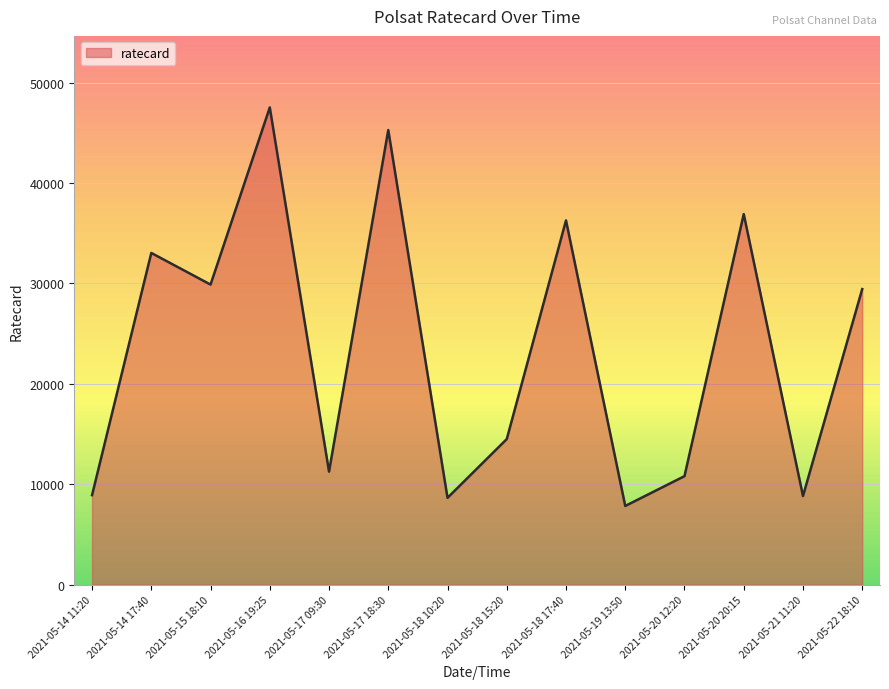

How many lines are shown in the chart?

1